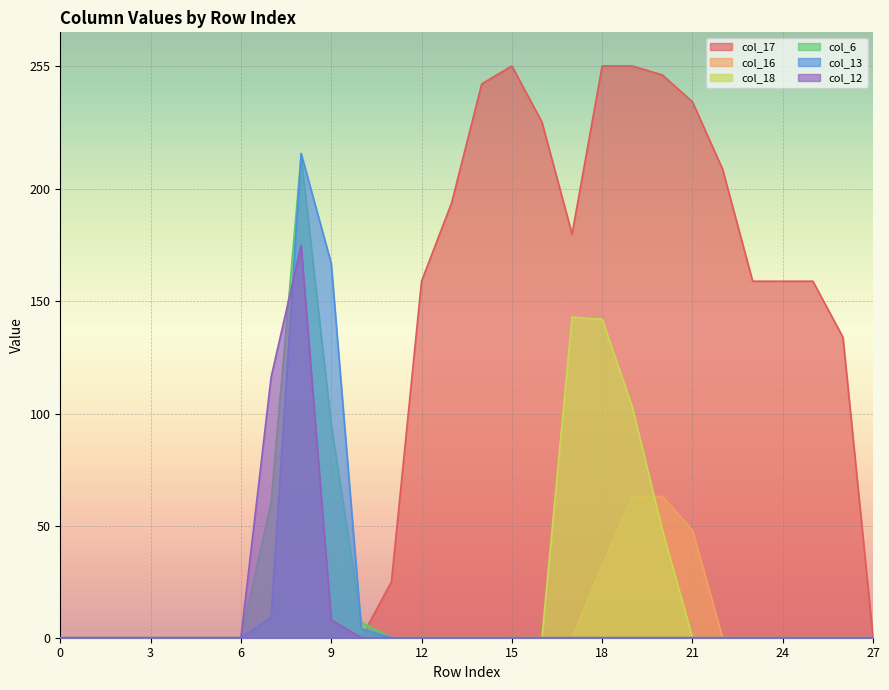

Reading left to right, transcribe all the data shown in this chart.

col_17: 0	0	0	0	0	0	0	0	0	0	0	25	159	194	247	255	230	180	255	255	251	239	209	159	159	159	134	0
col_16: 0	0	0	0	0	0	0	0	0	0	0	0	0	0	0	0	0	0	32	63	63	48	0	0	0	0	0	0
col_18: 0	0	0	0	0	0	0	0	0	0	0	0	0	0	0	0	0	143	142	103	48	0	0	0	0	0	0	0
col_6: 0	0	0	0	0	0	0	60	215	95	7	0	0	0	0	0	0	0	0	0	0	0	0	0	0	0	0	0
col_13: 0	0	0	0	0	0	0	9	216	167	4	0	0	0	0	0	0	0	0	0	0	0	0	0	0	0	0	0
col_12: 0	0	0	0	0	0	0	116	175	8	0	0	0	0	0	0	0	0	0	0	0	0	0	0	0	0	0	0